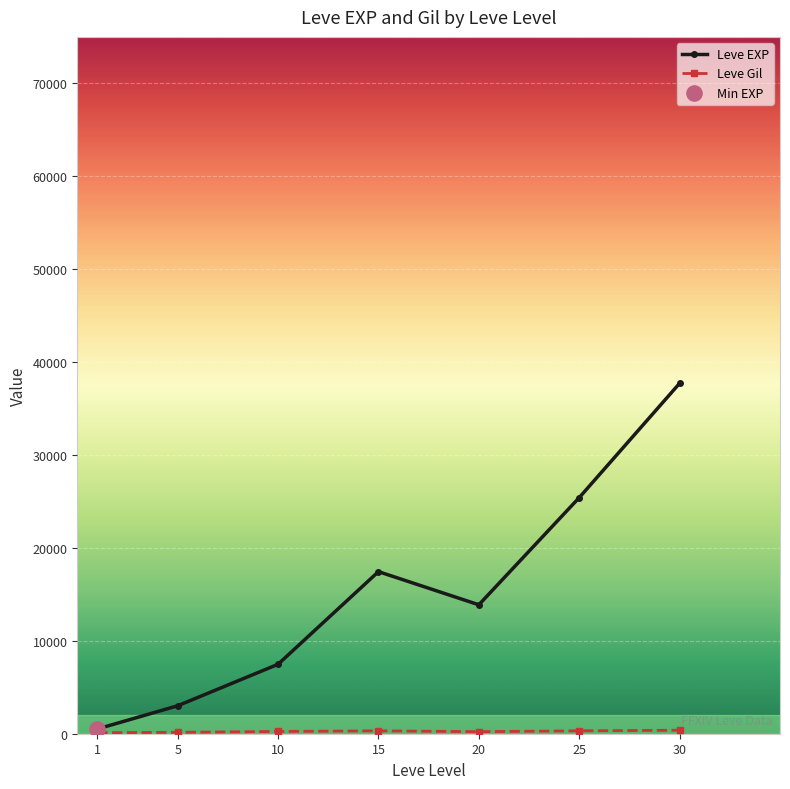

Which series has the widest spread of values?

Leve EXP